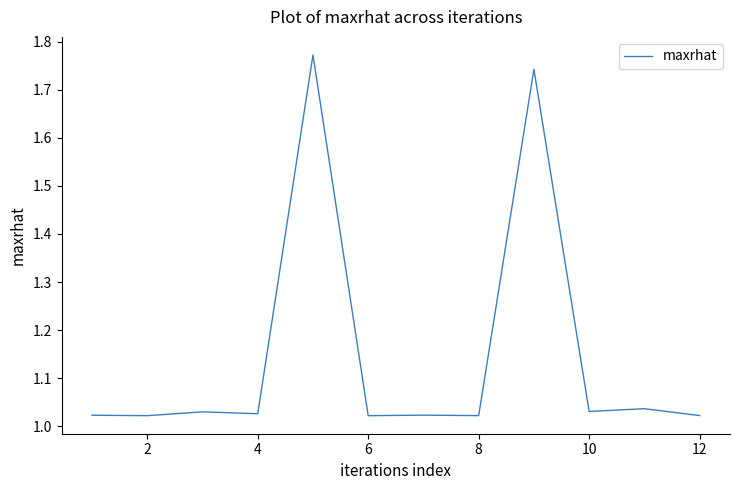

What is the difference between the maximum and minimum values?

0.7